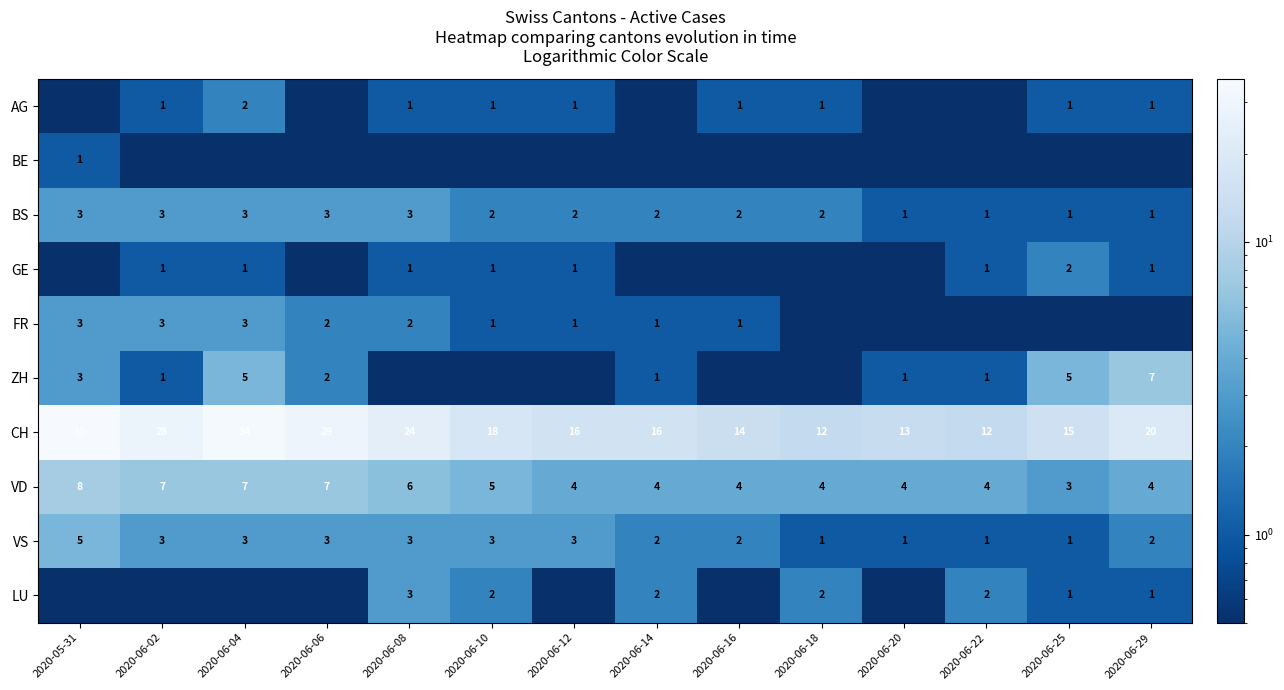

What is the difference between the BS values at 2020-05-31 and 2020-06-14?

1.0